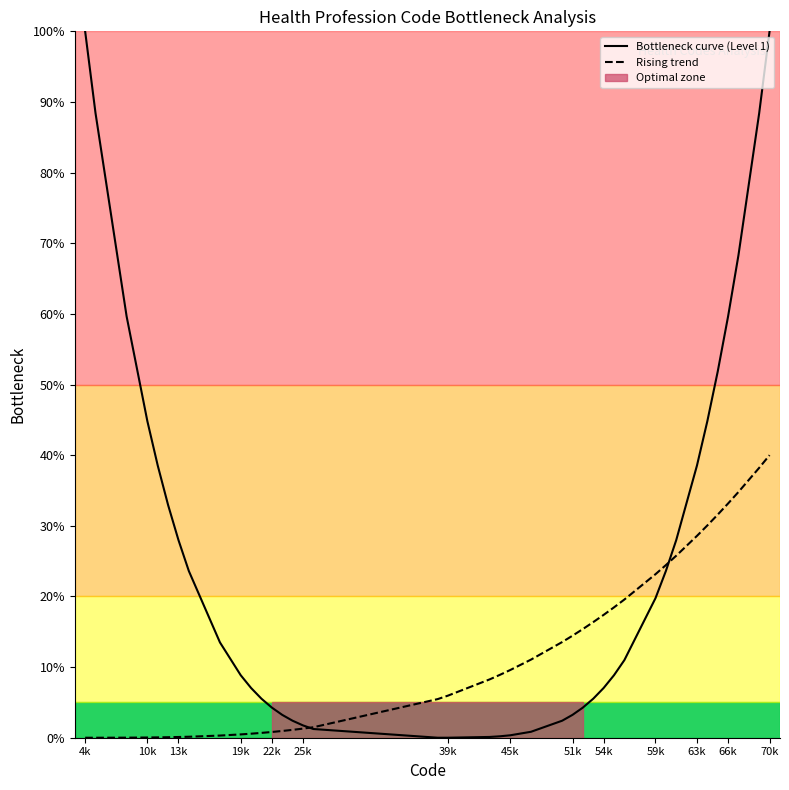

How many data points in Rising trend are above 8?

21